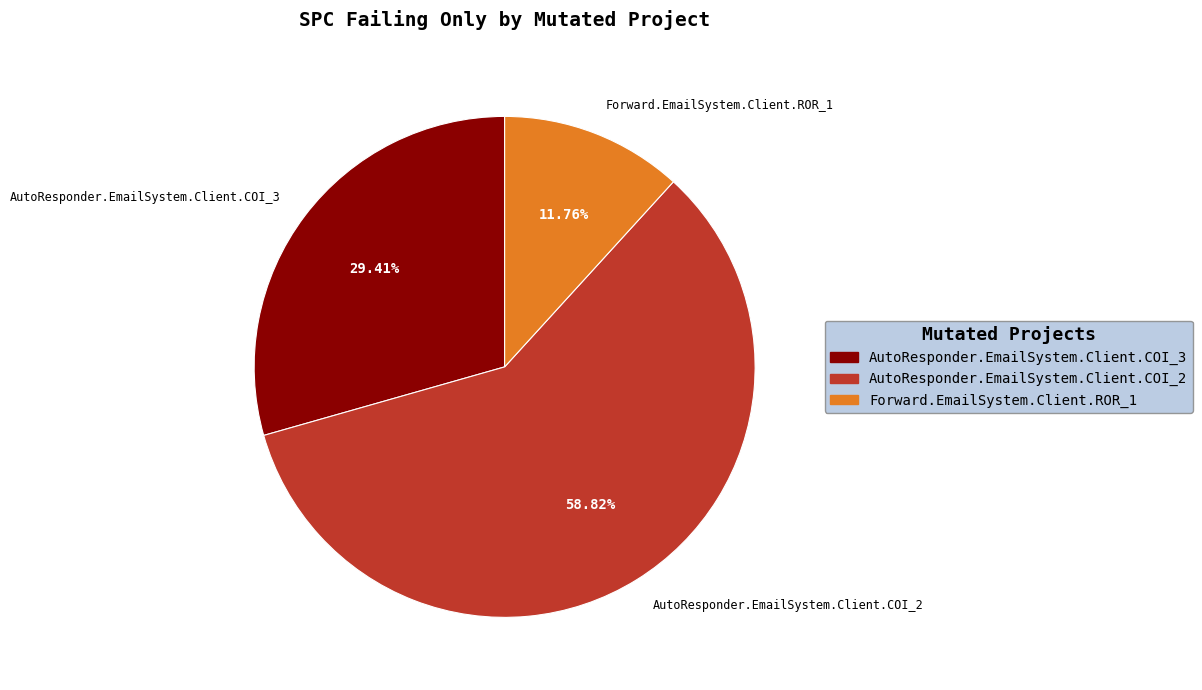

Count the number of slices in the pie.

3